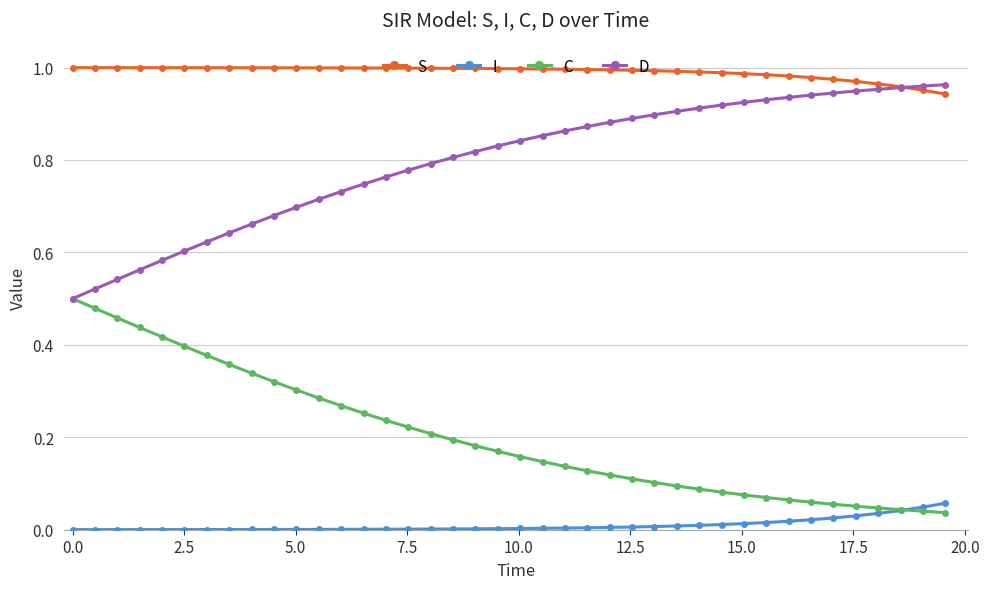

True or false: S and I intersect in this chart.

False